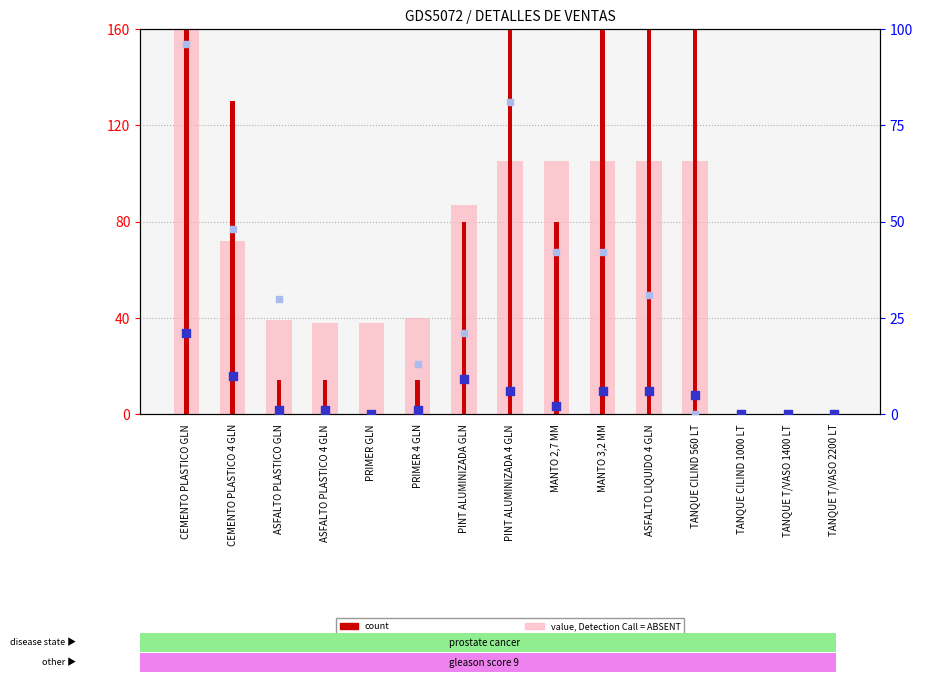

Which series contains the lowest Y value?

value, Detection Call = ABSENT